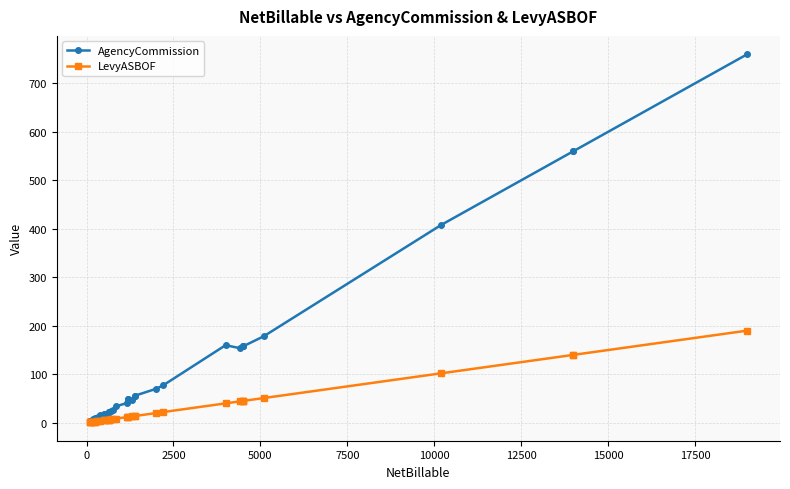

True or false: AgencyCommission and LevyASBOF cross at least once.

False